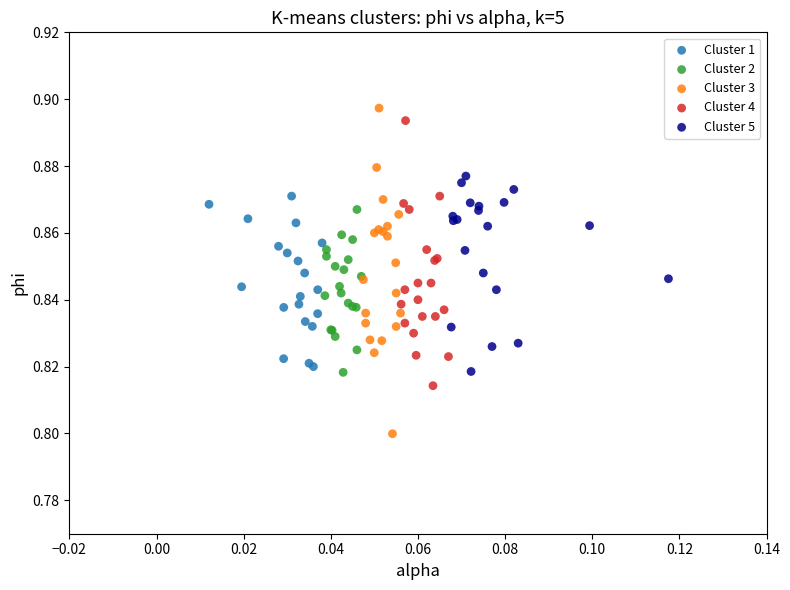

Which series has the widest spread of Y values?

Cluster 3